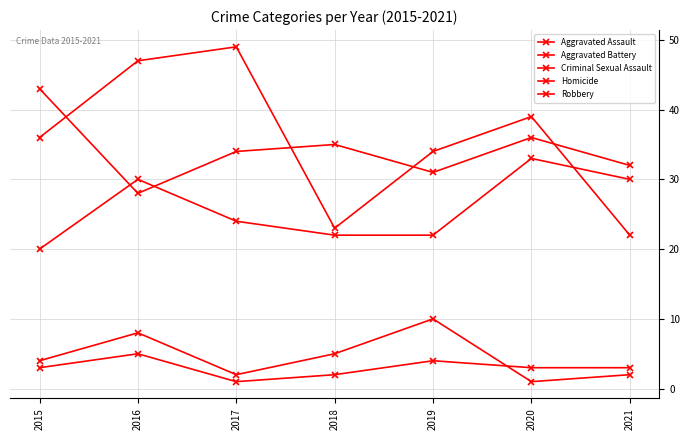

How many data points in Robbery are less than 36?

3